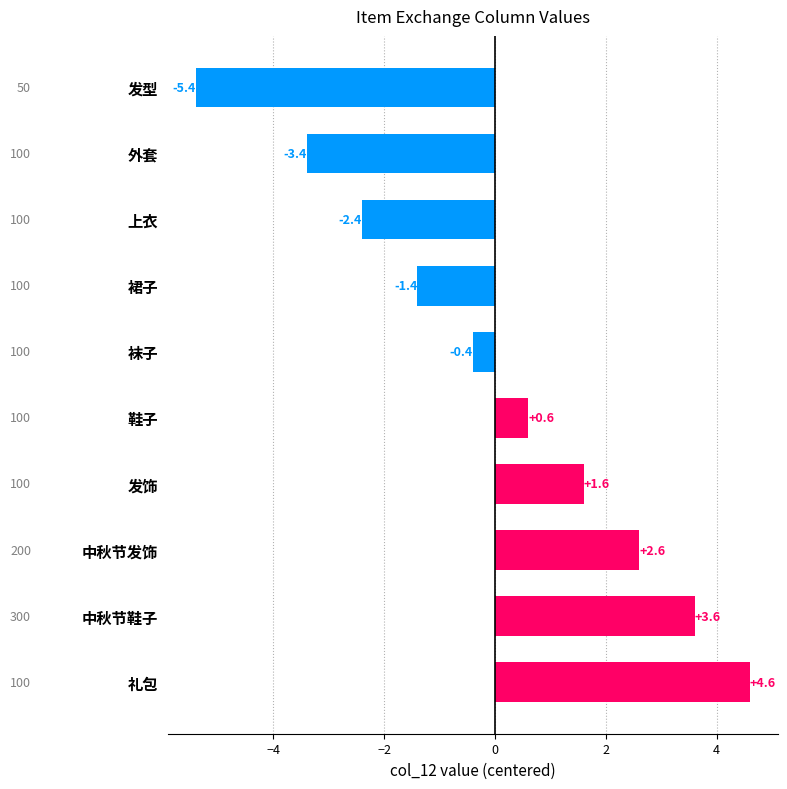

List the labels in order of value, largest first.

礼包, 中秋节鞋子, 中秋节发饰, 发饰, 鞋子, 袜子, 裙子, 上衣, 外套, 发型